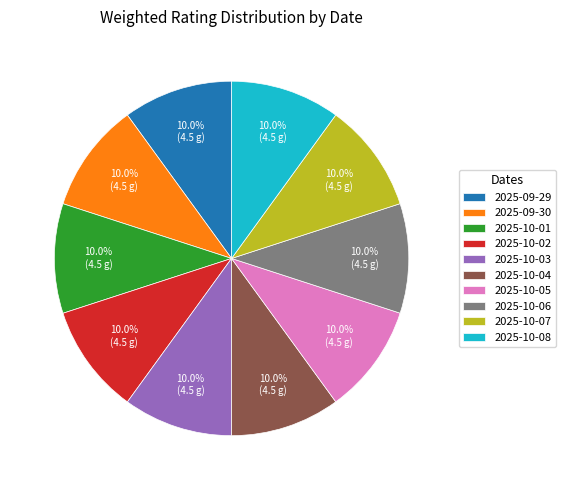

To the nearest percent, what is the combined percentage of 2025-10-02 and 2025-10-08?

20%